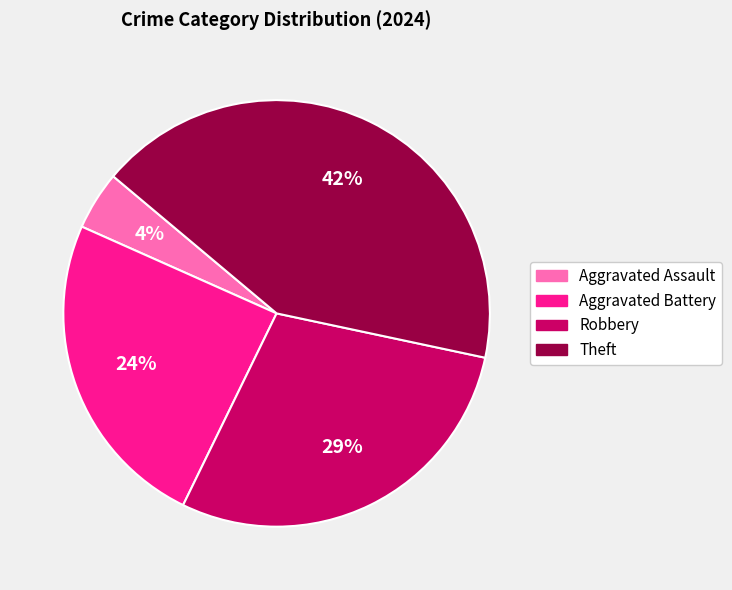

How many slices are in this pie chart?

4